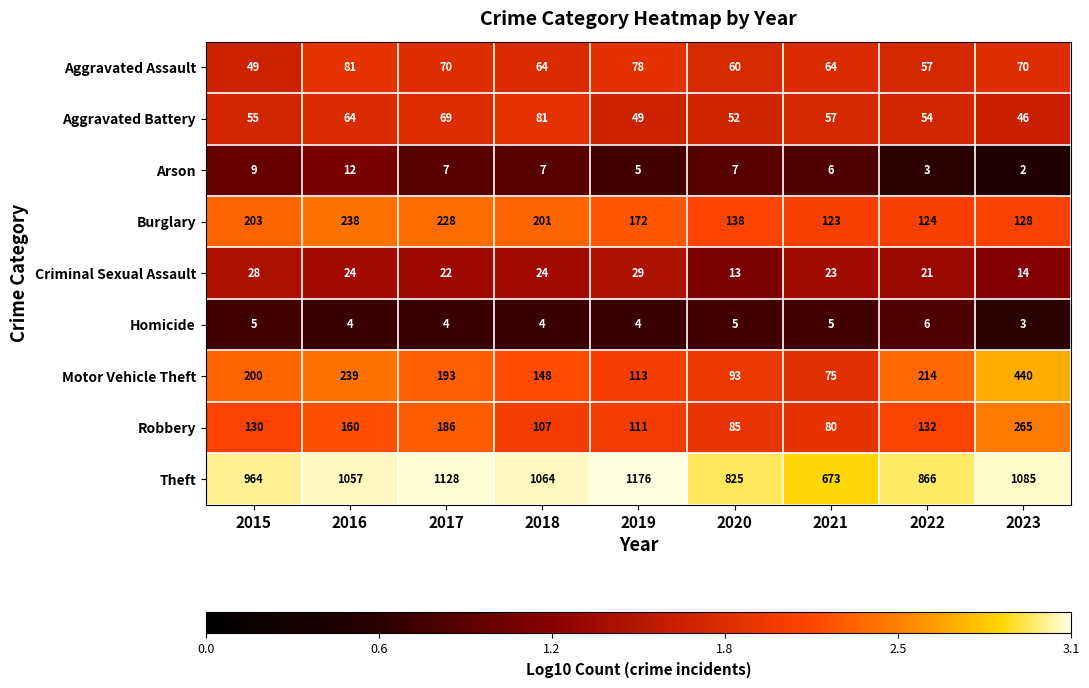

What is the greatest value displayed?

1176